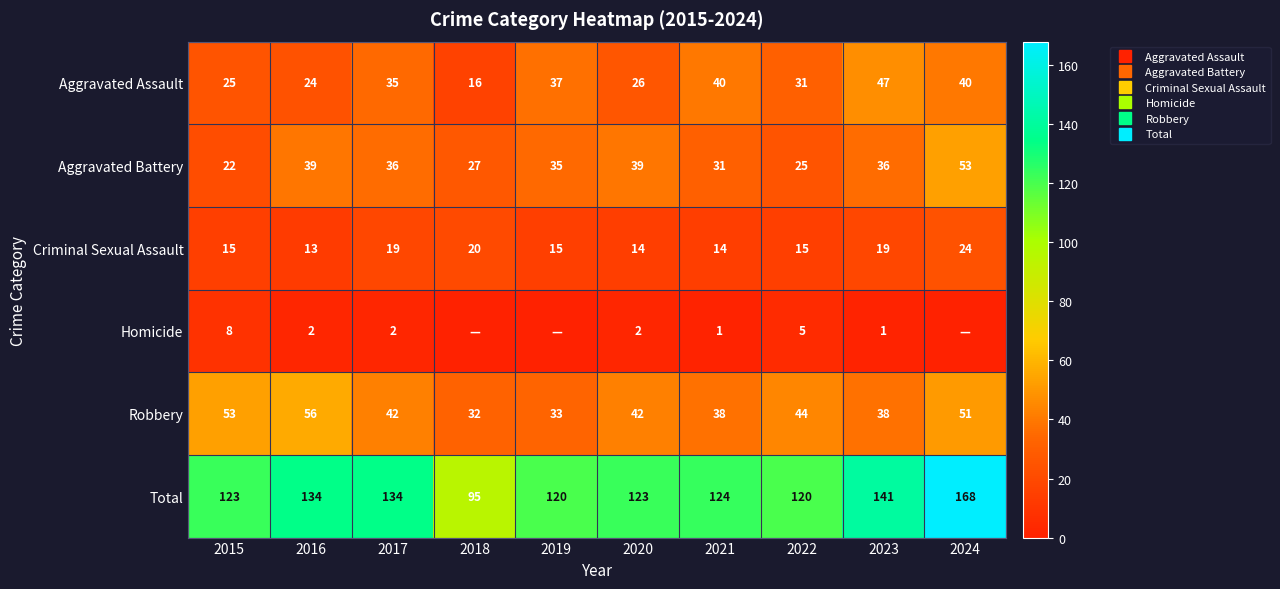

What is the difference between the Criminal Sexual Assault values at 2020 and 2018?

6